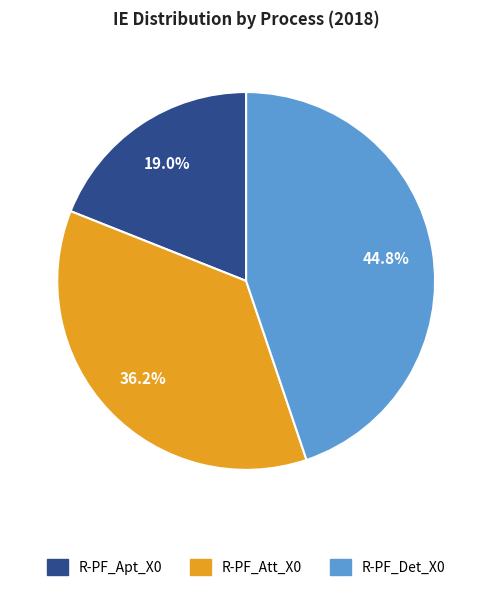

Is it true that R-PF_Apt_X0 is 19% of the pie?

True